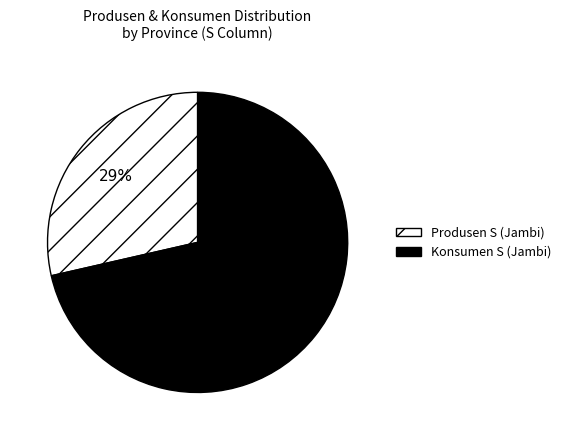

Is there a majority slice in this chart?

Yes